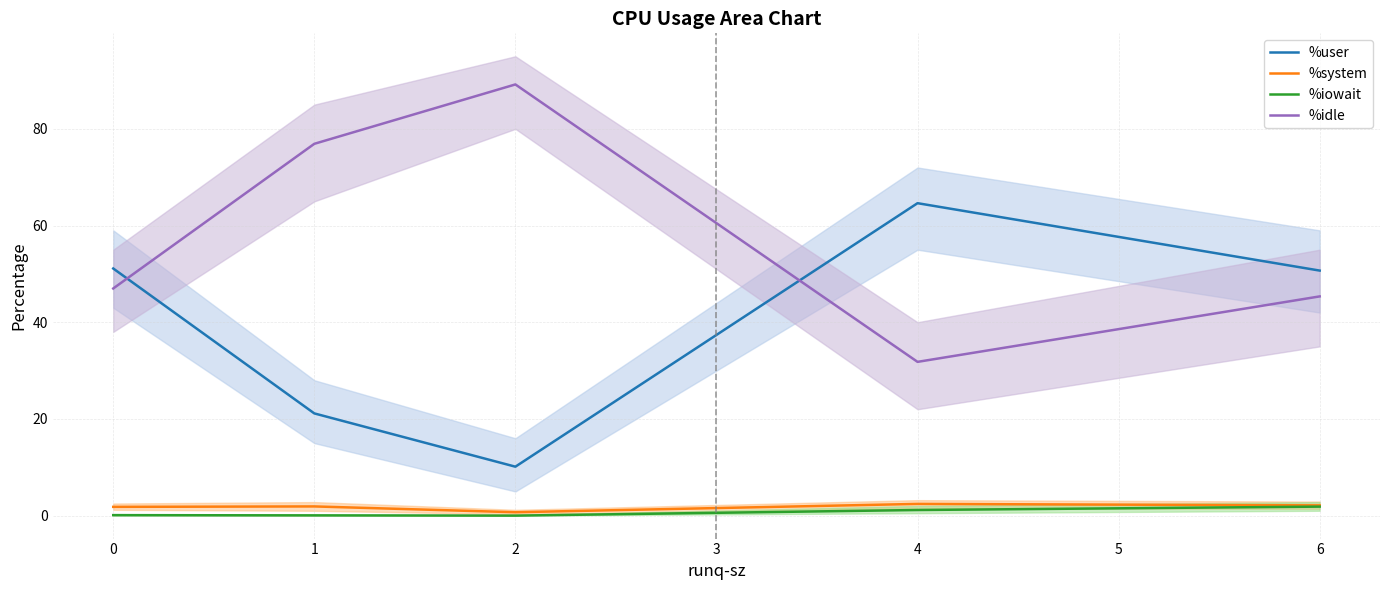

Is this an area chart (filled region under the line)?

No